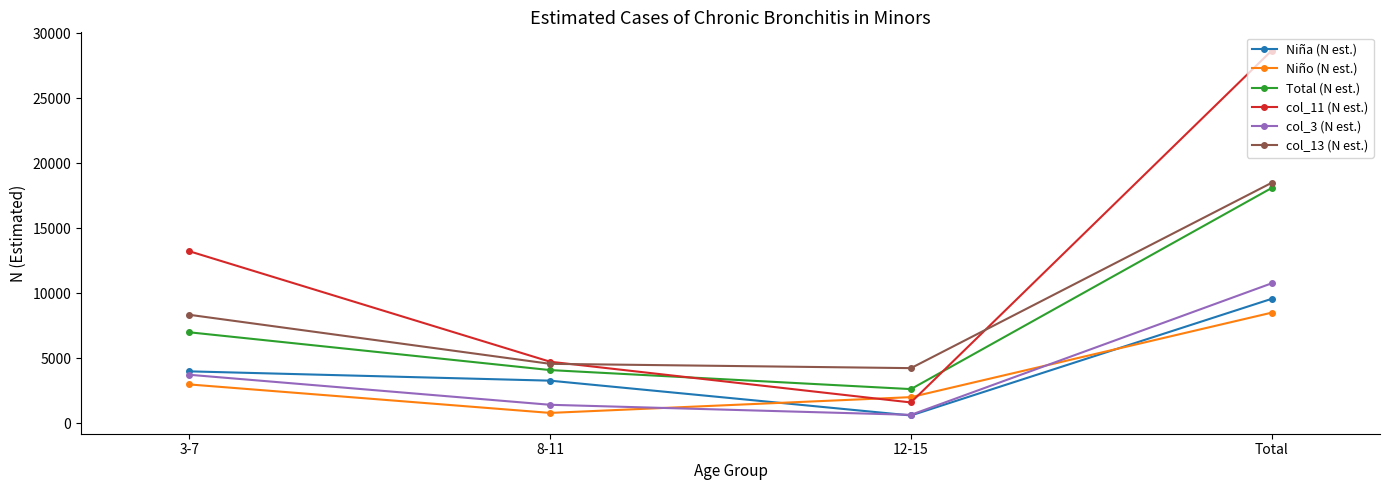

In Niña (N est.), how many points are lower than both neighbors (excluding endpoints)?

1